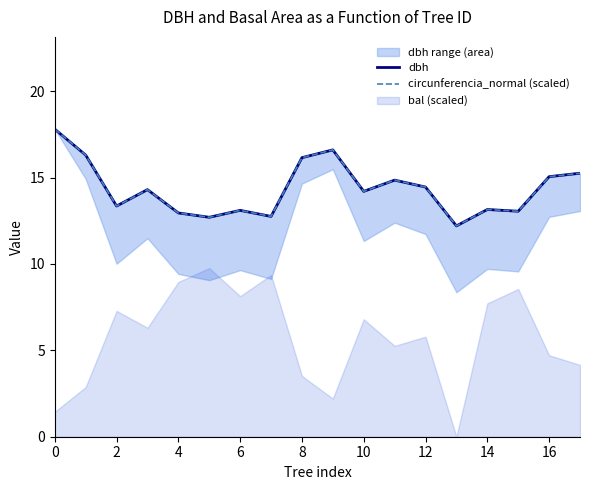

The value of circunferencia_normal (scaled) at 8 is 10.3. True or false?

False